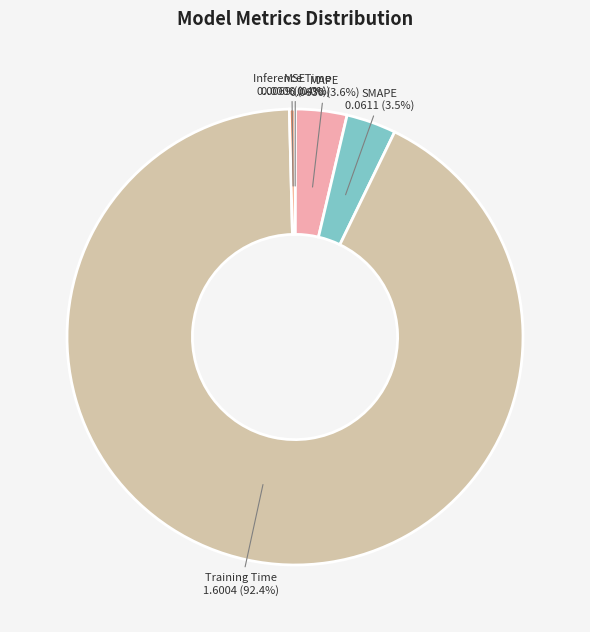

True or false: Inference Time accounts for 0% of the total.

True